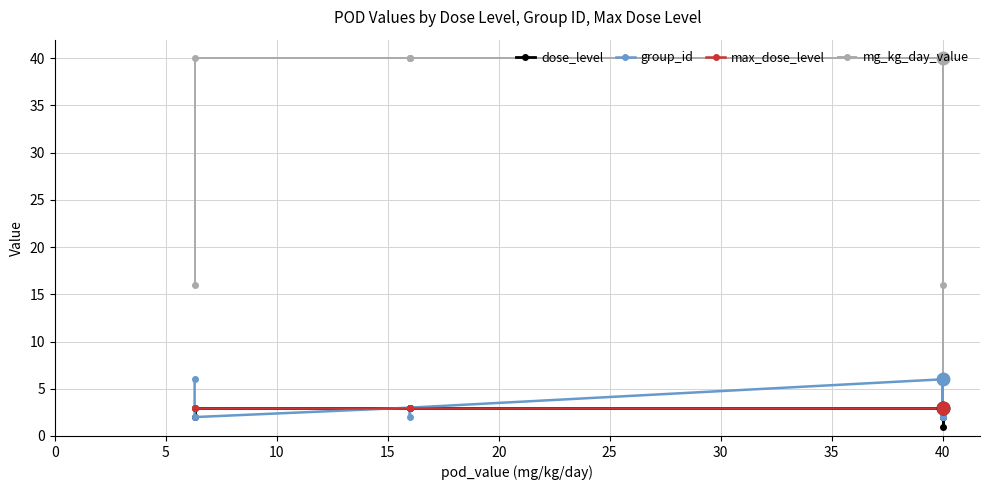

Which series has the largest total across all categories?

mg_kg_day_value